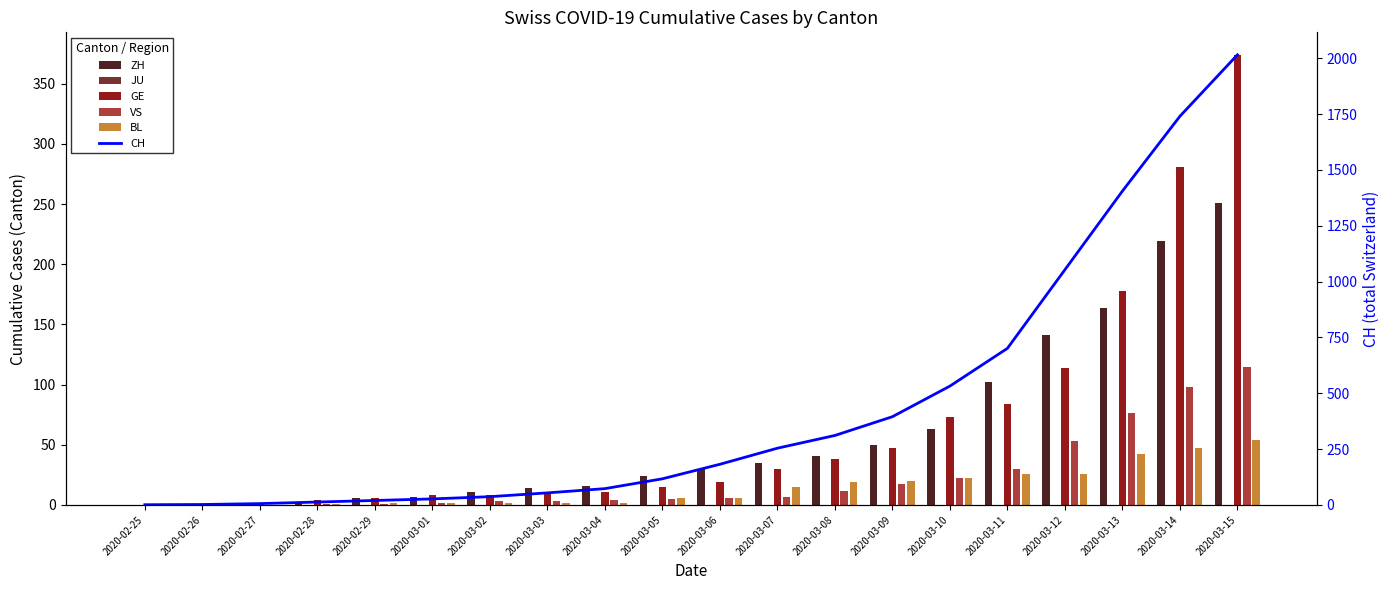

True or false: VS has a value of 0 at 2020-02-27.

True